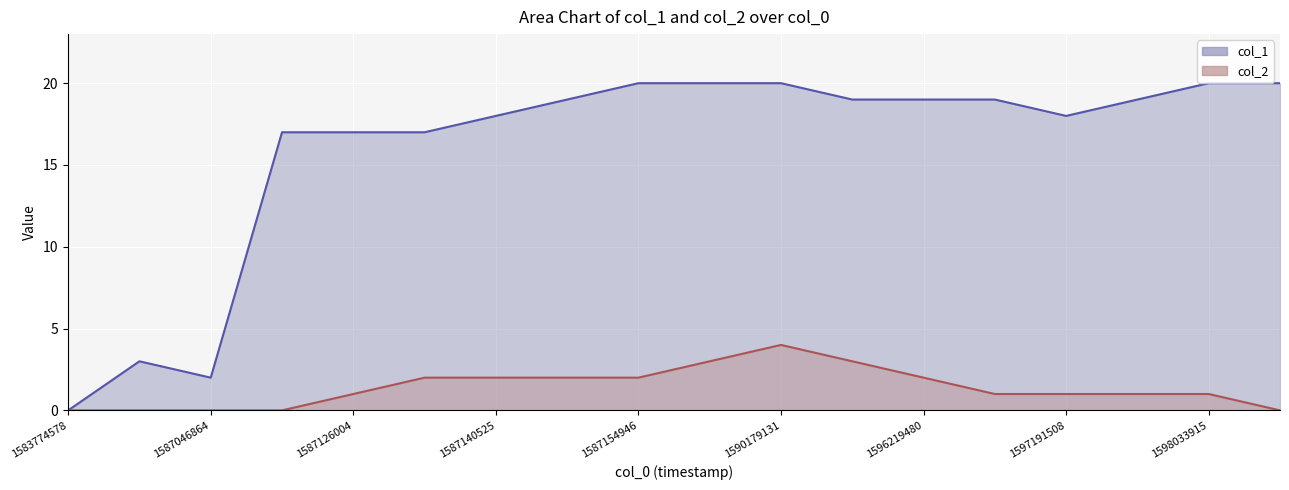

List the series in order of their peak value, lowest first.

col_2, col_1